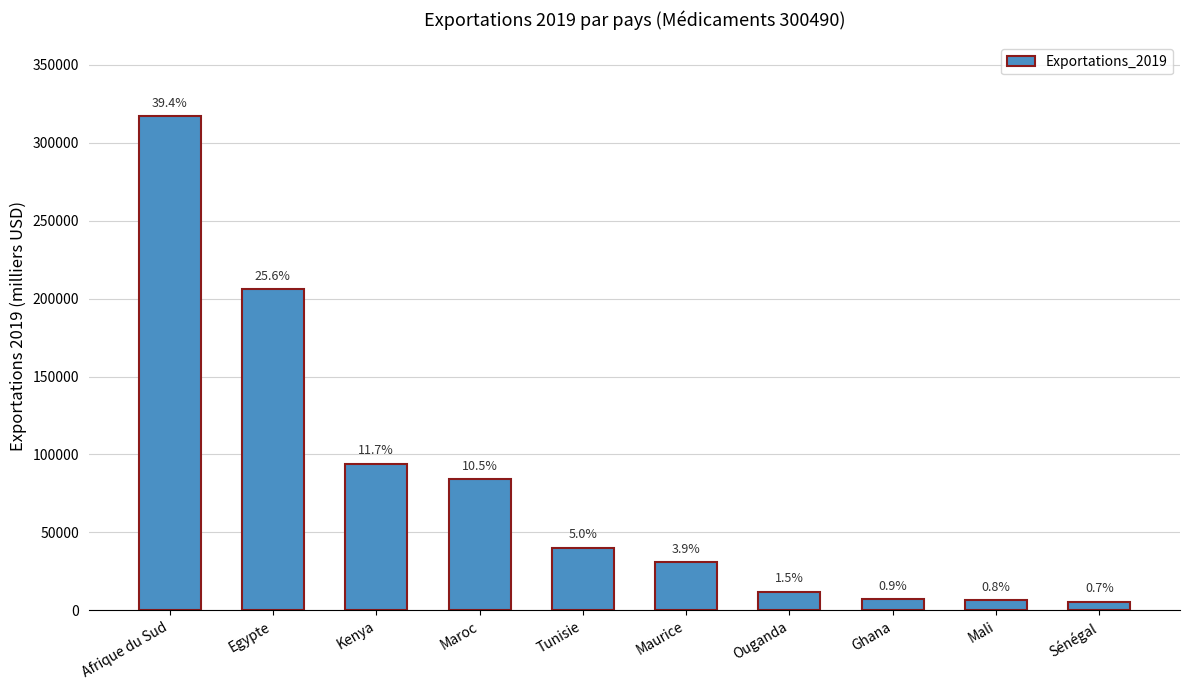

What is the label of the 2nd bar from the right?

Mali